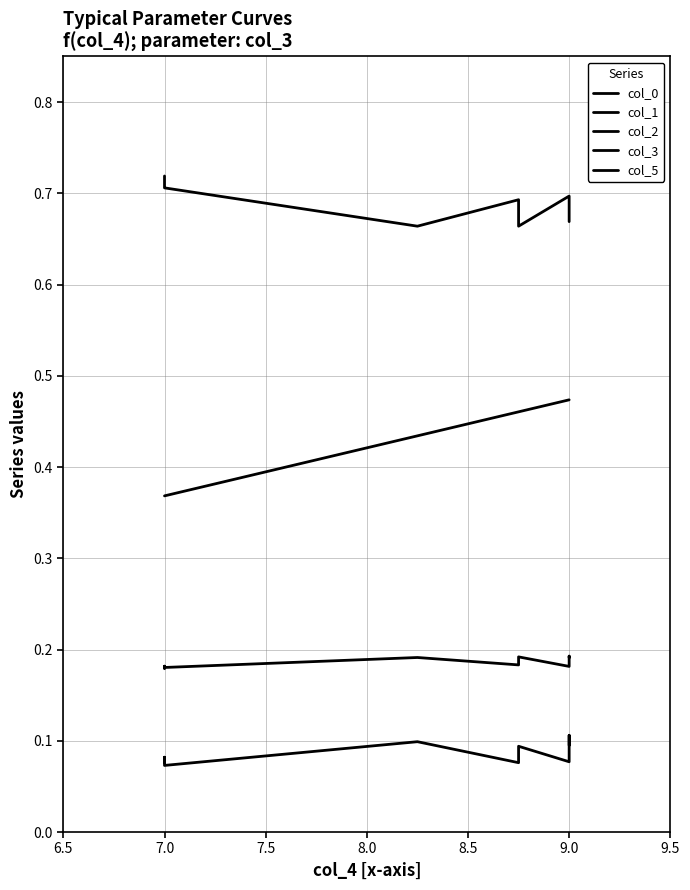

True or false: col_0 and col_3 intersect in this chart.

False